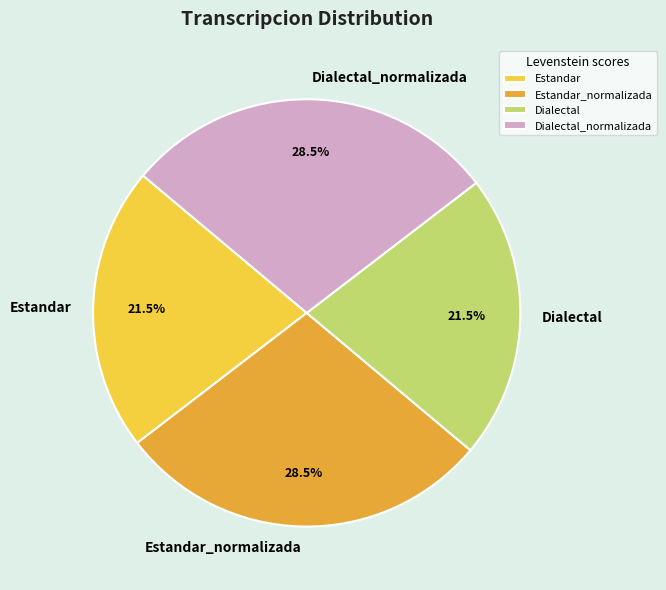

Approximately how many times larger is the value at Estandar_normalizada compared to Estandar?

1.3